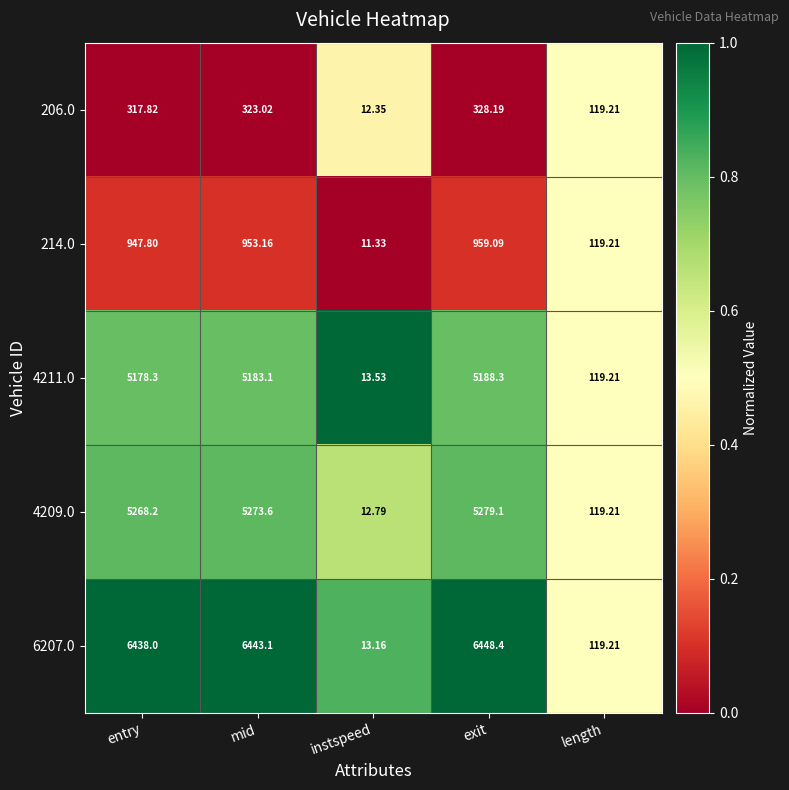

At which category is the sum across all series the highest?

exit